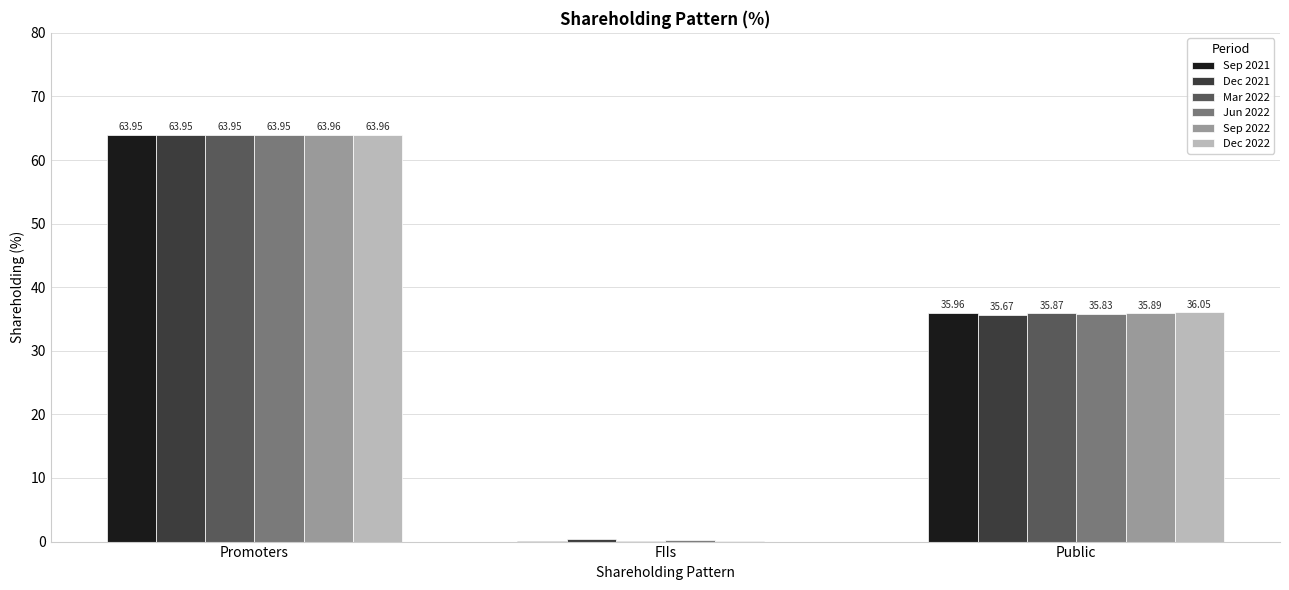

Which series has the largest range (max minus min)?

Dec 2022